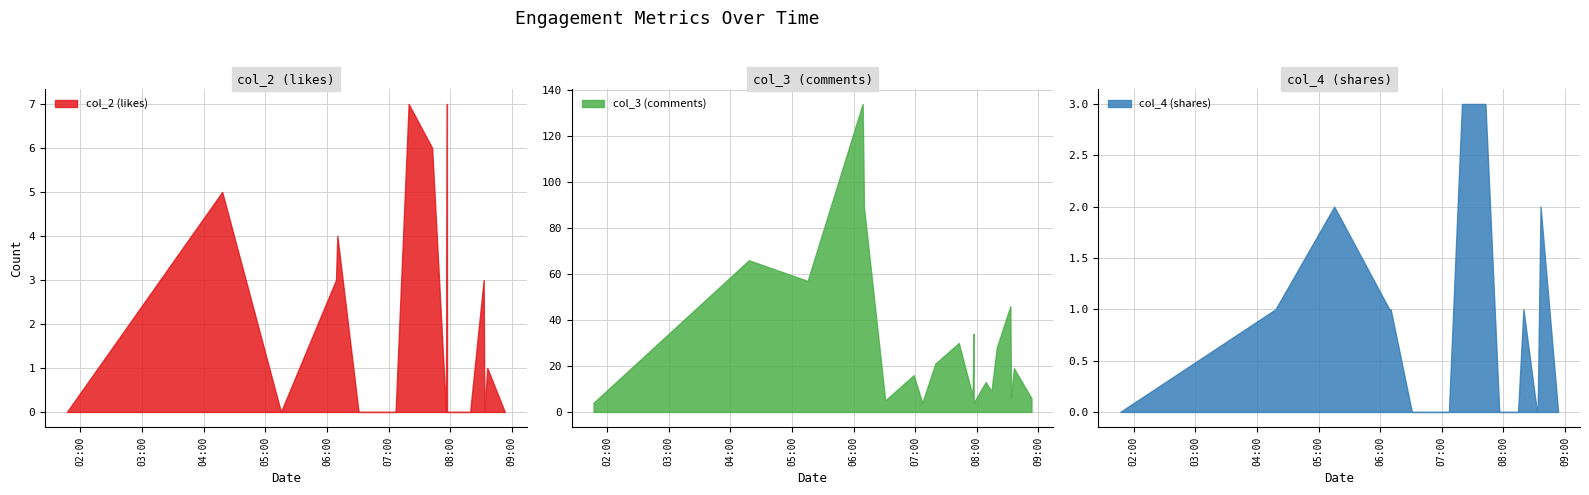

What is the greatest value displayed?

134